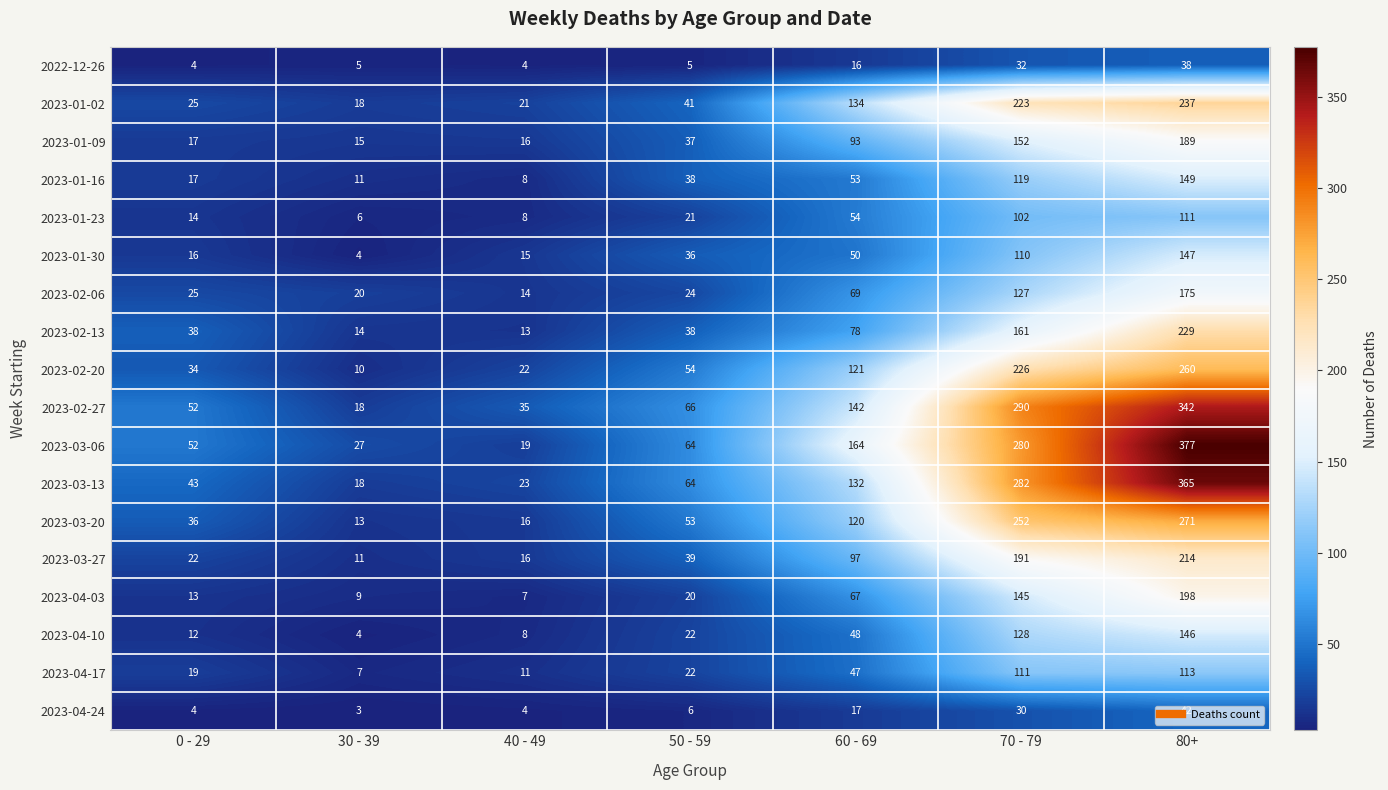

Rank the categories by 2023-01-16 value from highest to lowest.

80+, 70 - 79, 60 - 69, 50 - 59, 0 - 29, 30 - 39, 40 - 49